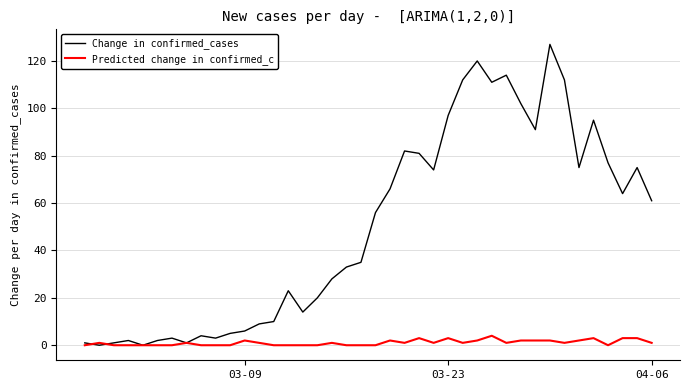

Which series has the largest range (max minus min)?

Change in confirmed_cases